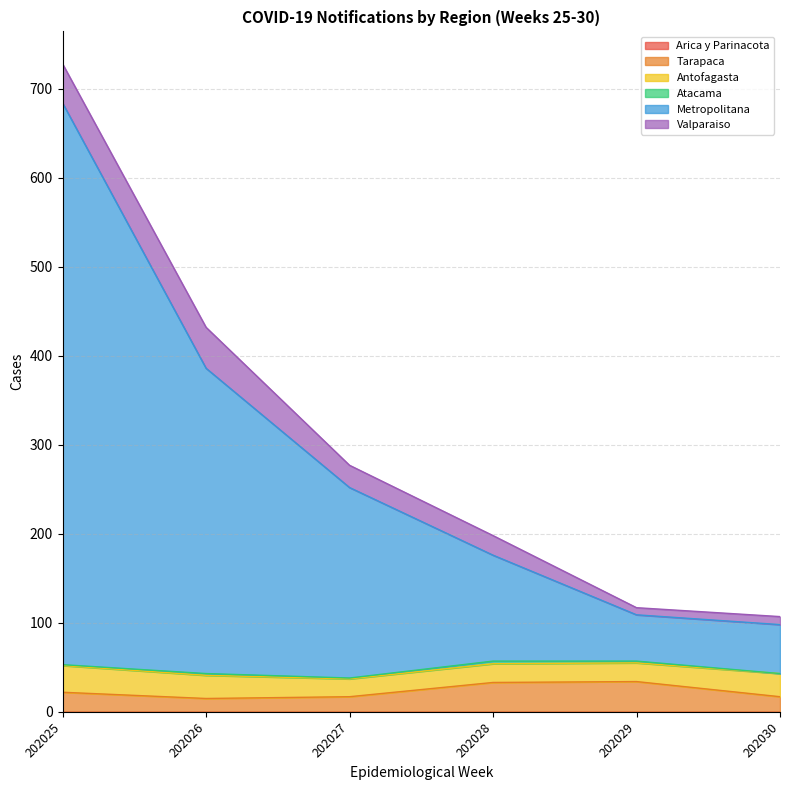

Read the Metropolitana value at 202029, to the nearest 100.

100